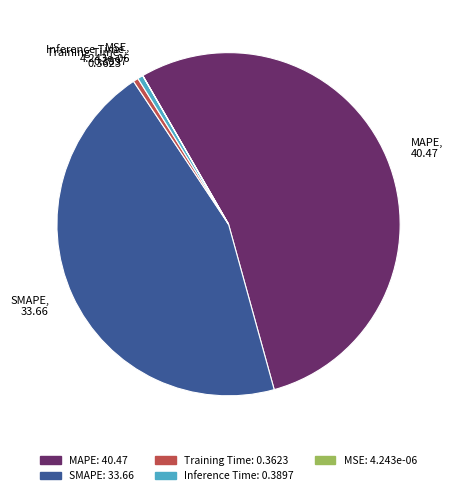

Combined, do Inference Time, 0.3897 and Training Time, 0.3623 account for over 50%?

No